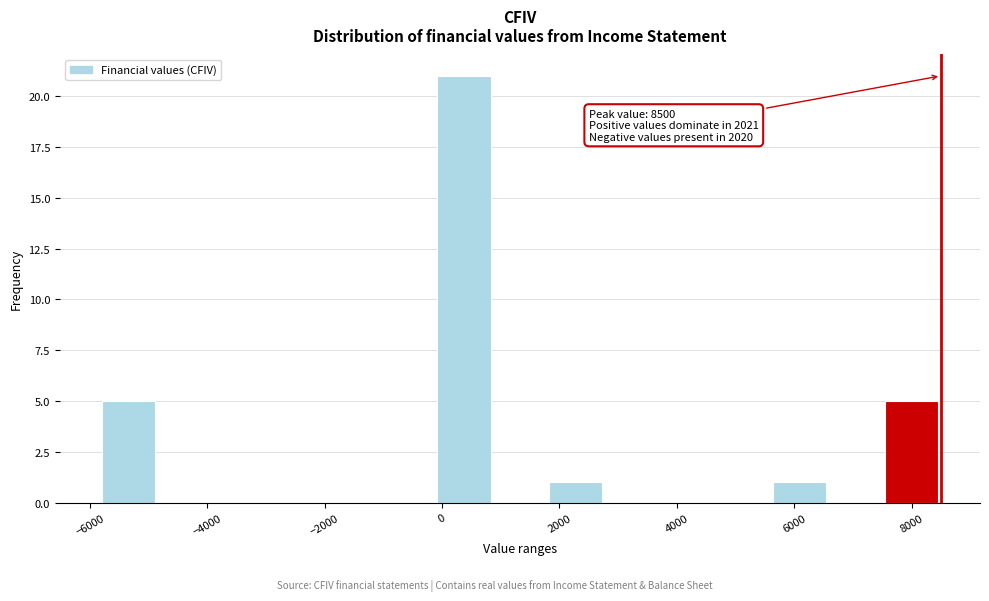

Over which range of the x-axis is the bar tallest?

0 to 800